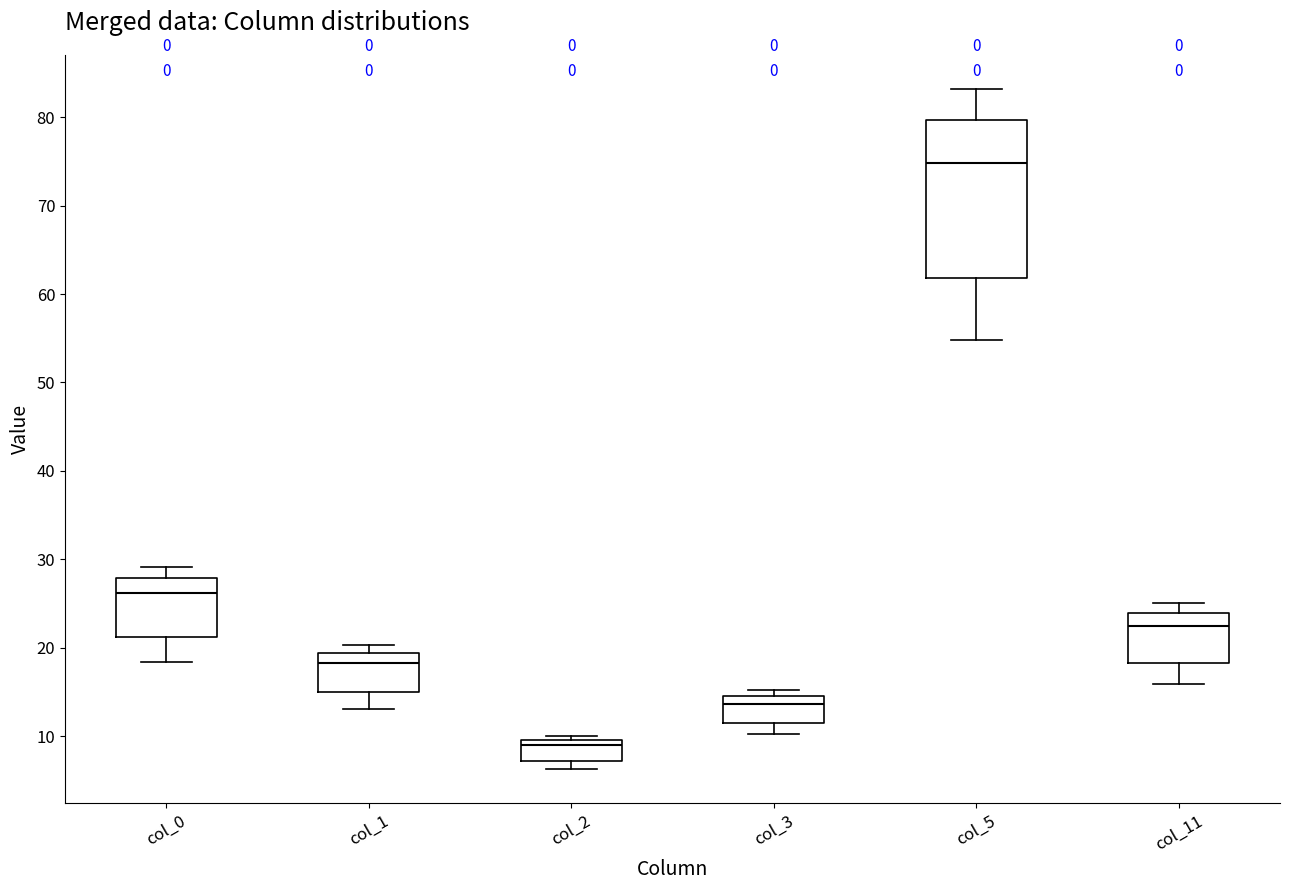

Reading left to right, transcribe this box plot: for each box, give where its median line is, the range the box spans, and where its two whiskers end, as read against the y-axis. The values are not printed on the chart, so give them approximately, as read against the axis.

col_0: median 26, box 21 to 28, whiskers 18 to 29
col_1: median 18, box 15 to 19, whiskers 13 to 20
col_2: median 9, box 7 to 10, whiskers 6 to 10 (just above the box's upper edge)
col_3: median 14, box 11 to 15, whiskers 10 to 15 (just above the box's upper edge)
col_5: median 75, box 62 to 80, whiskers 55 to 83
col_11: median 22, box 18 to 24, whiskers 16 to 25